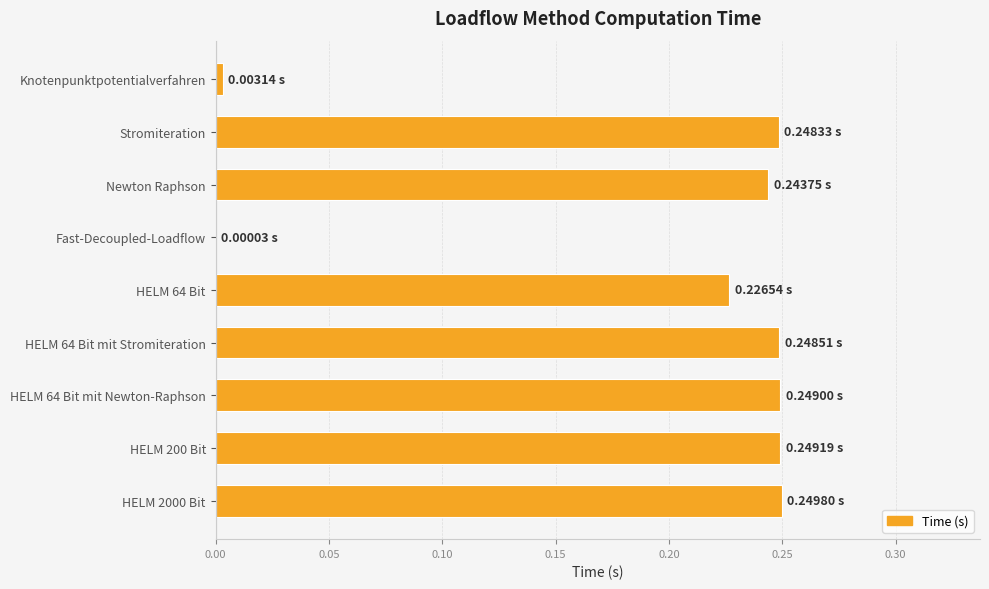

Where is the data nearest to the value 0?

Fast-Decoupled-Loadflow